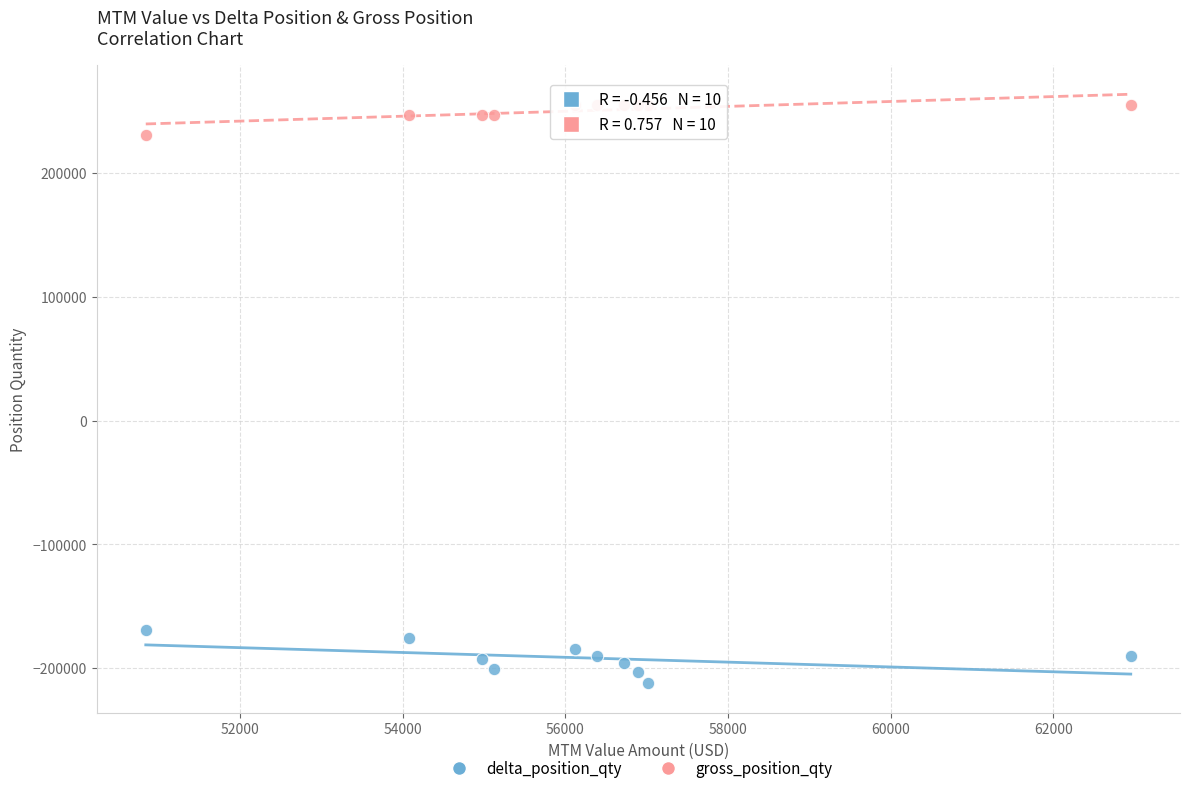

Which series contains the lowest Y value?

delta_position_qty